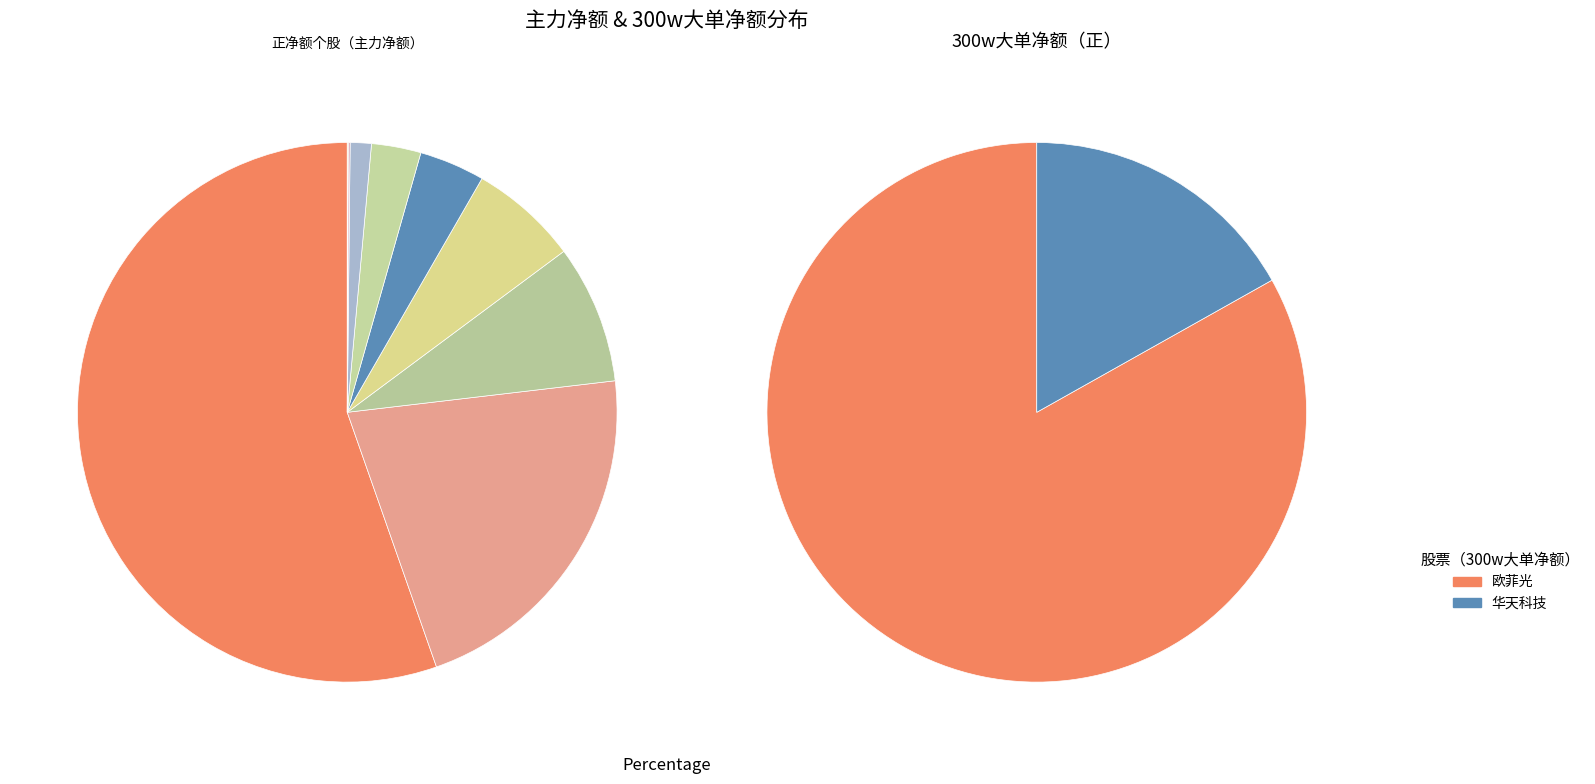

Is it true that 至纯科技 is 0% of the pie?

True